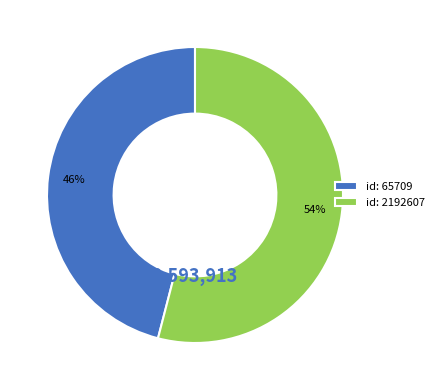

Approximately how many times larger is the value at id: 65709 compared to id: 2192607?

0.9